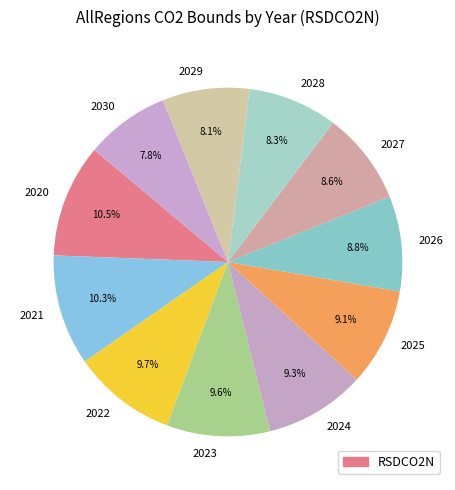

The 2024 slice represents 1% of the pie. True or false?

False